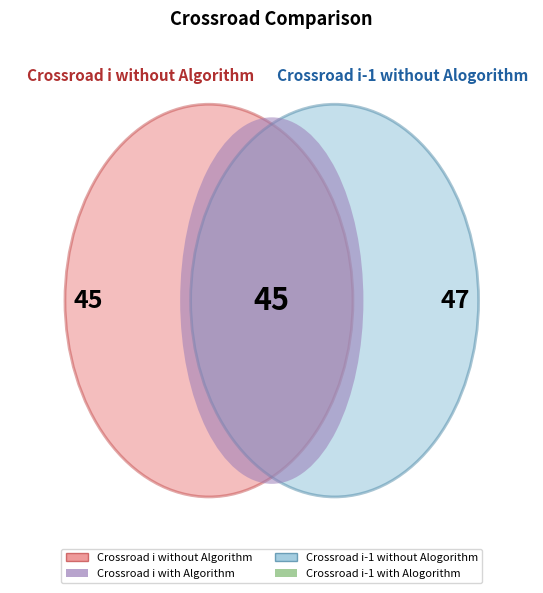

To the nearest percent, what is the difference between the Crossroad i-1 with Alogorithm and Crossroad i without Algorithm slice percentages?

1%